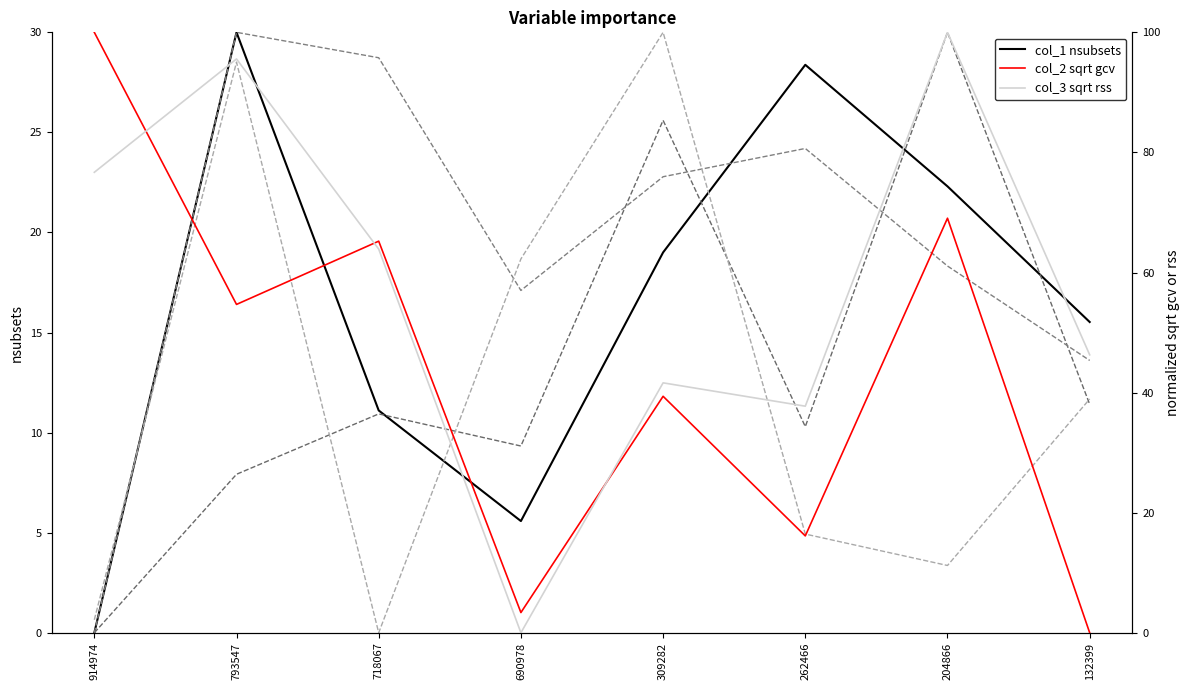

Between 132399 and 204866, which is larger?

204866